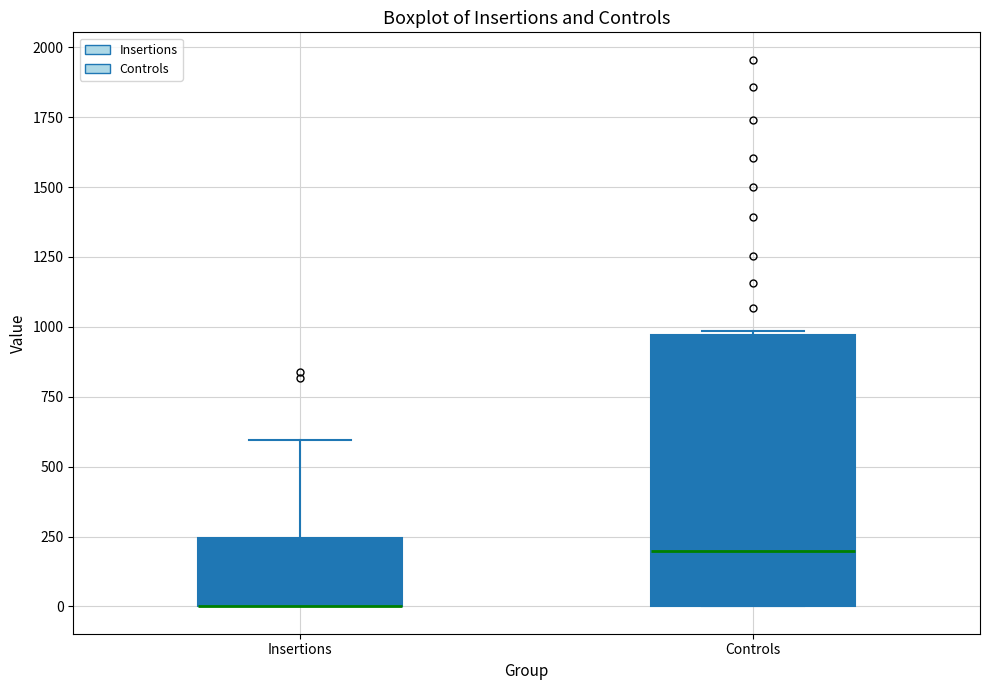

Comparing the boxes themselves (not the whiskers), which one is the tallest?

Controls